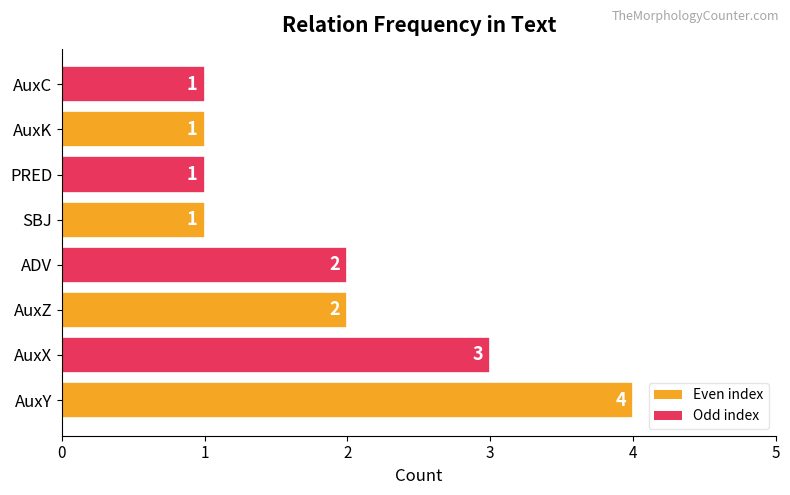

The chart shows a value of 1 at ADV. True or false?

False